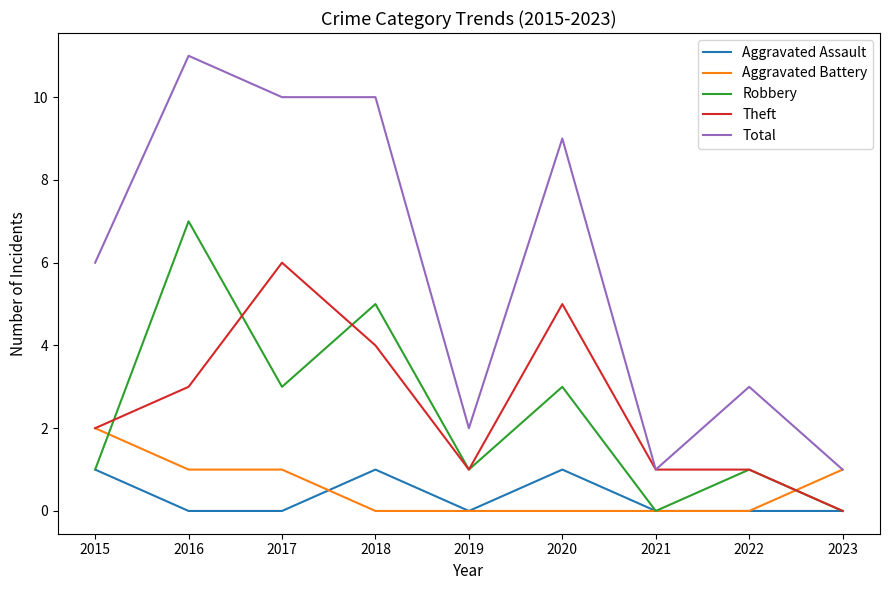

Reading left to right, what are all the values shown in this chart?

Aggravated Assault: 2015=1	2016=0	2017=0	2018=1	2019=0	2020=1	2021=0	2022=0	2023=0
Aggravated Battery: 2015=2	2016=1	2017=1	2018=0	2019=0	2020=0	2021=0	2022=0	2023=1
Robbery: 2015=1	2016=7	2017=3	2018=5	2019=1	2020=3	2021=0	2022=1	2023=0
Theft: 2015=2	2016=3	2017=6	2018=4	2019=1	2020=5	2021=1	2022=1	2023=0
Total: 2015=6	2016=11	2017=10	2018=10	2019=2	2020=9	2021=1	2022=3	2023=1